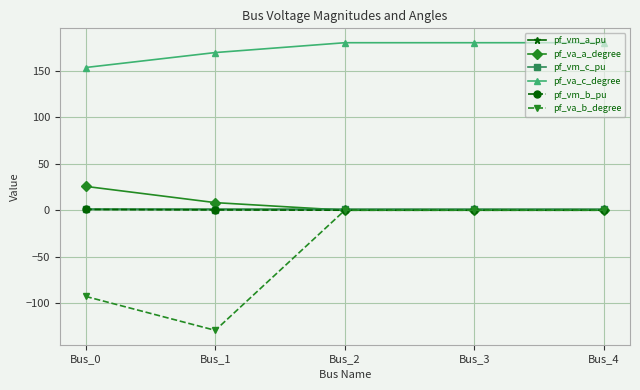

What is the lowest value of the pf_vm_a_pu series?

0.9